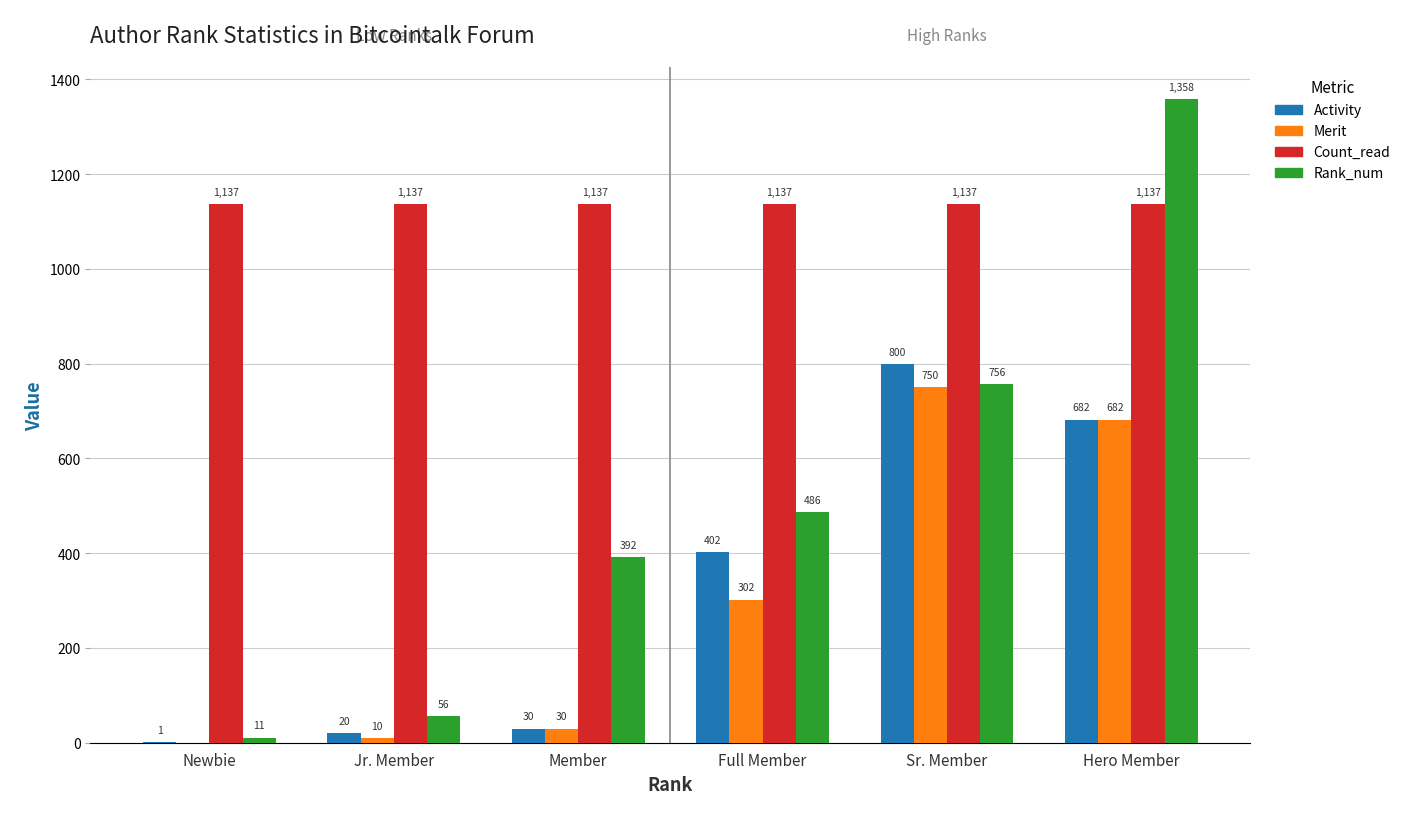

What is the sum of all Count_read values?

6822